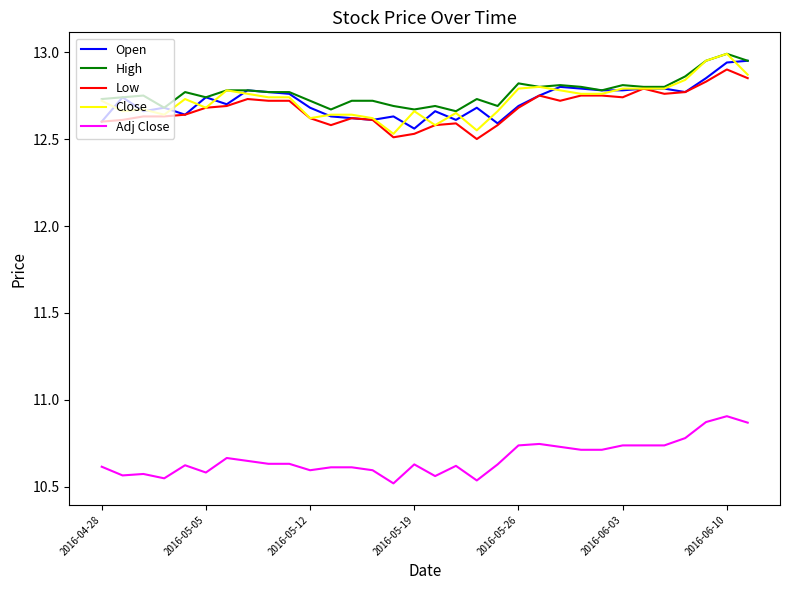

What is the maximum value shown in the chart?

13.0